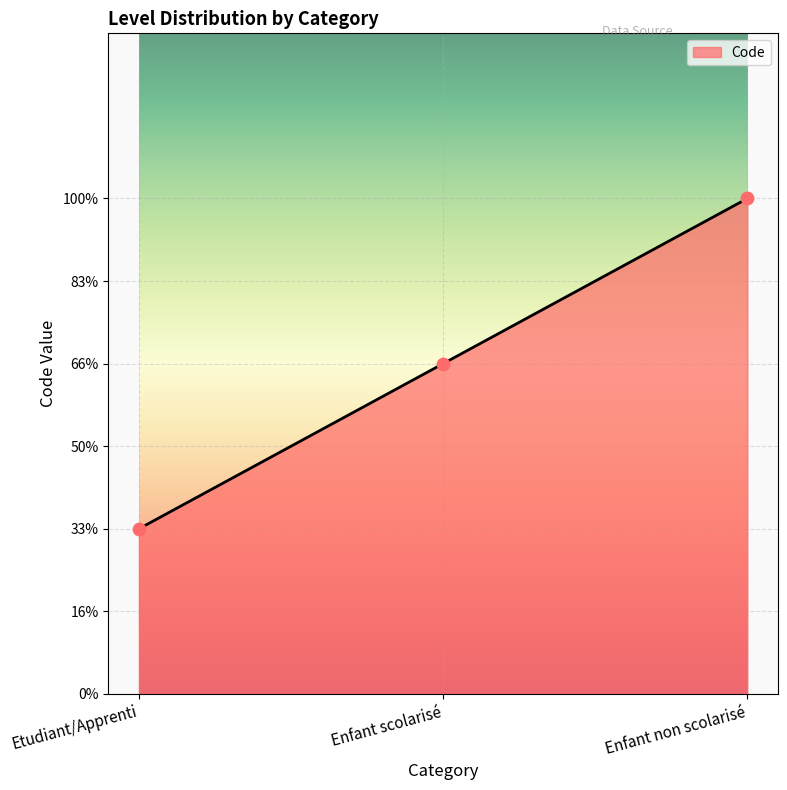

Which has a higher value, Etudiant/Apprenti or Enfant scolarisé?

Enfant scolarisé